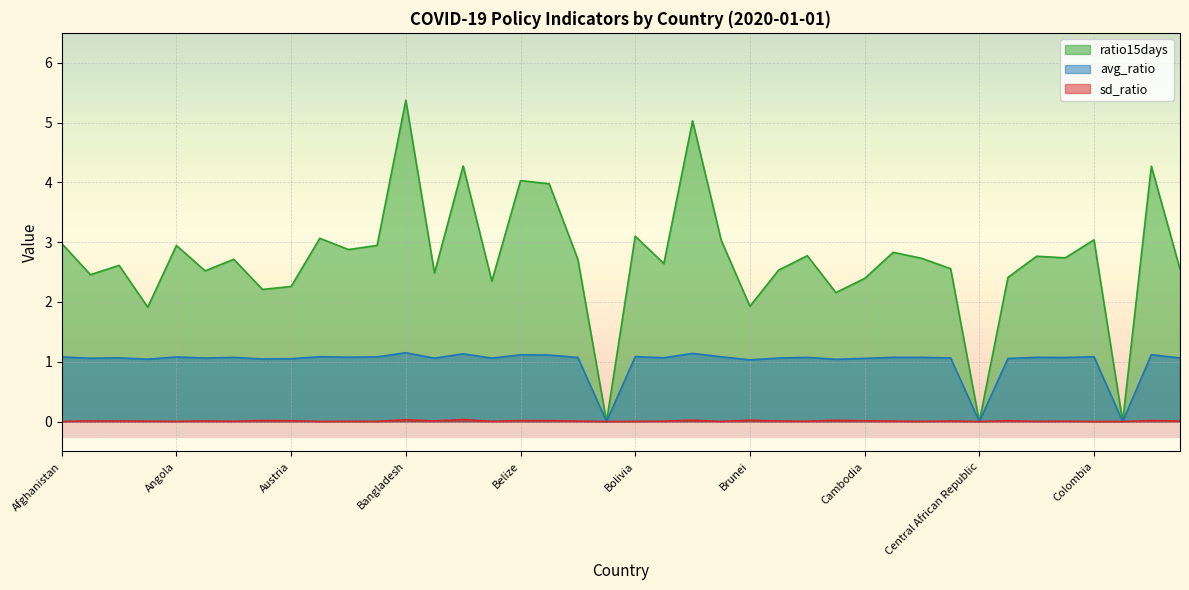

True or false: ratio15days and sd_ratio cross at least once.

False